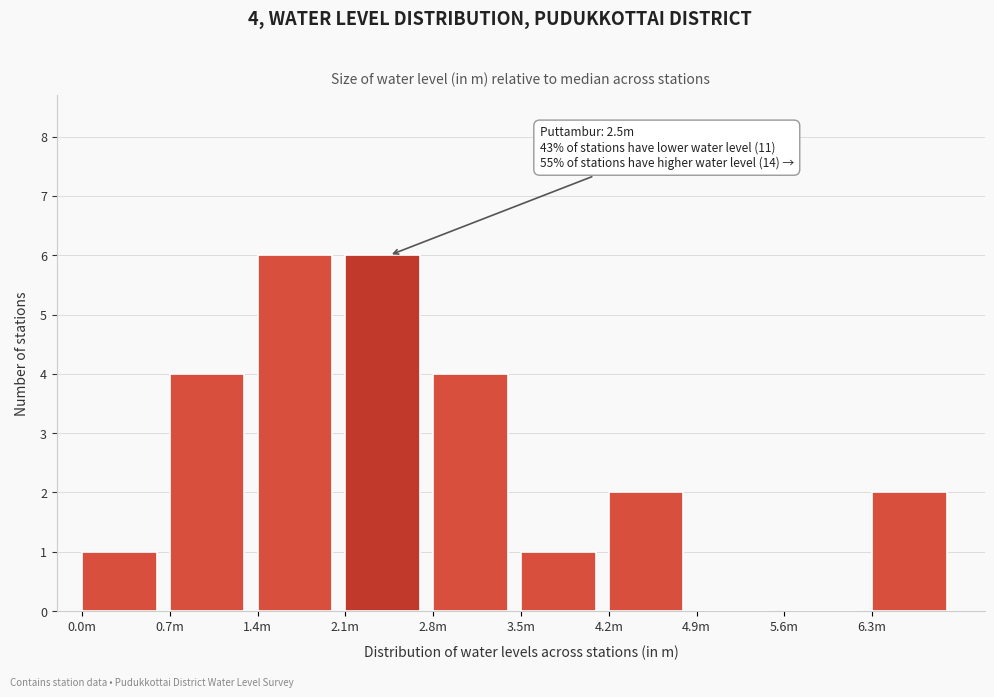

Reading left to right, what are all the values shown in this chart?

0.0m=1	0.7m=4	1.4m=6	2.1m=6	2.8m=4	3.5m=1	4.2m=2	4.9m=0	5.6m=0	6.3m=2